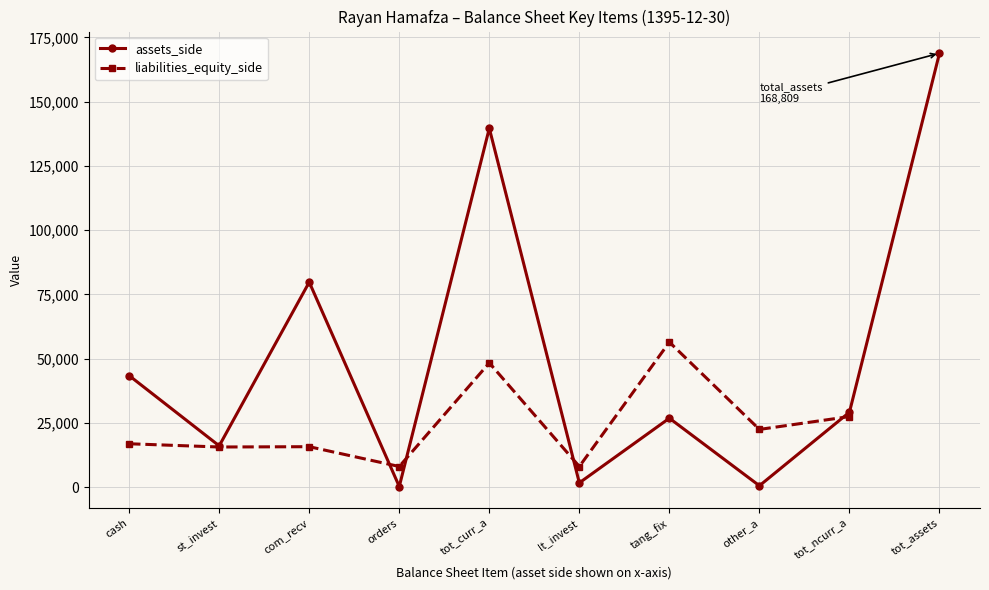

True or false: total_current_assets and total_assets cross at least once.

False